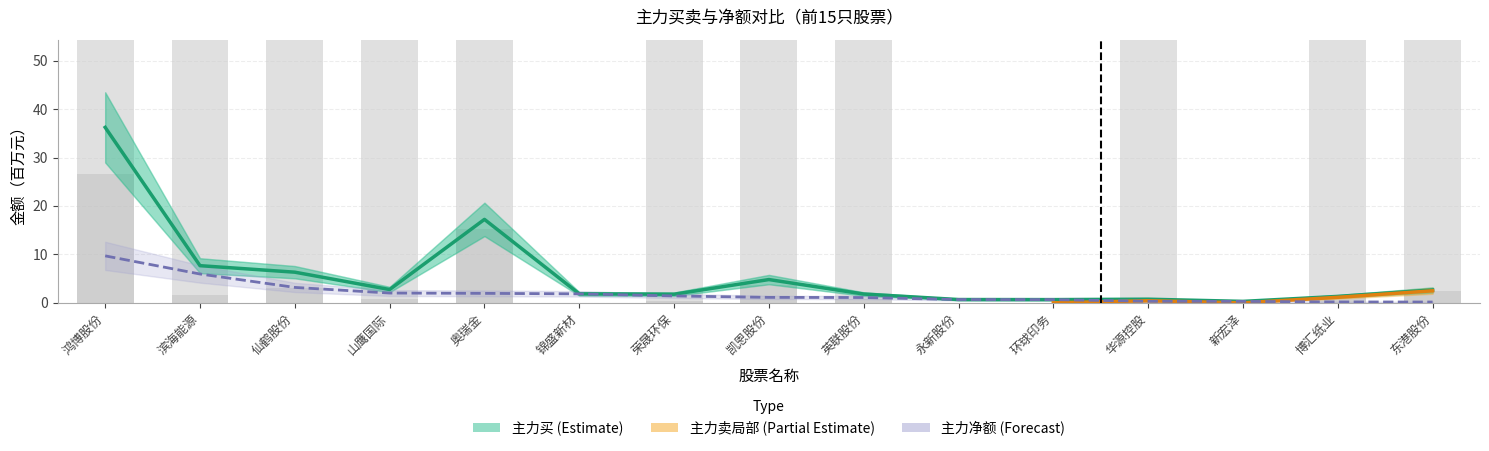

Are the bars horizontal?

No